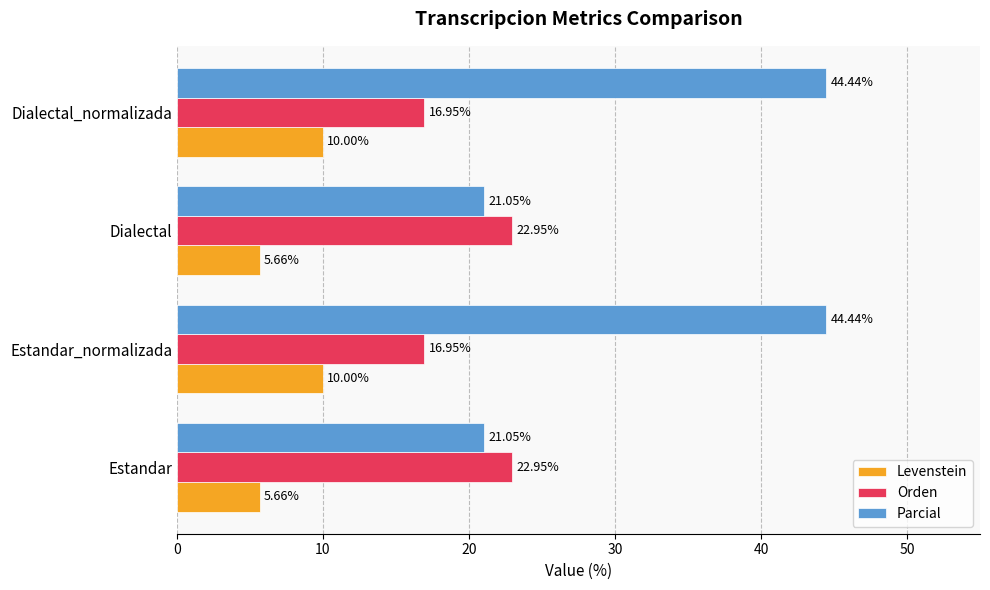

At Dialectal_normalizada, list the series in order from largest to smallest.

Parcial, Orden, Levenstein